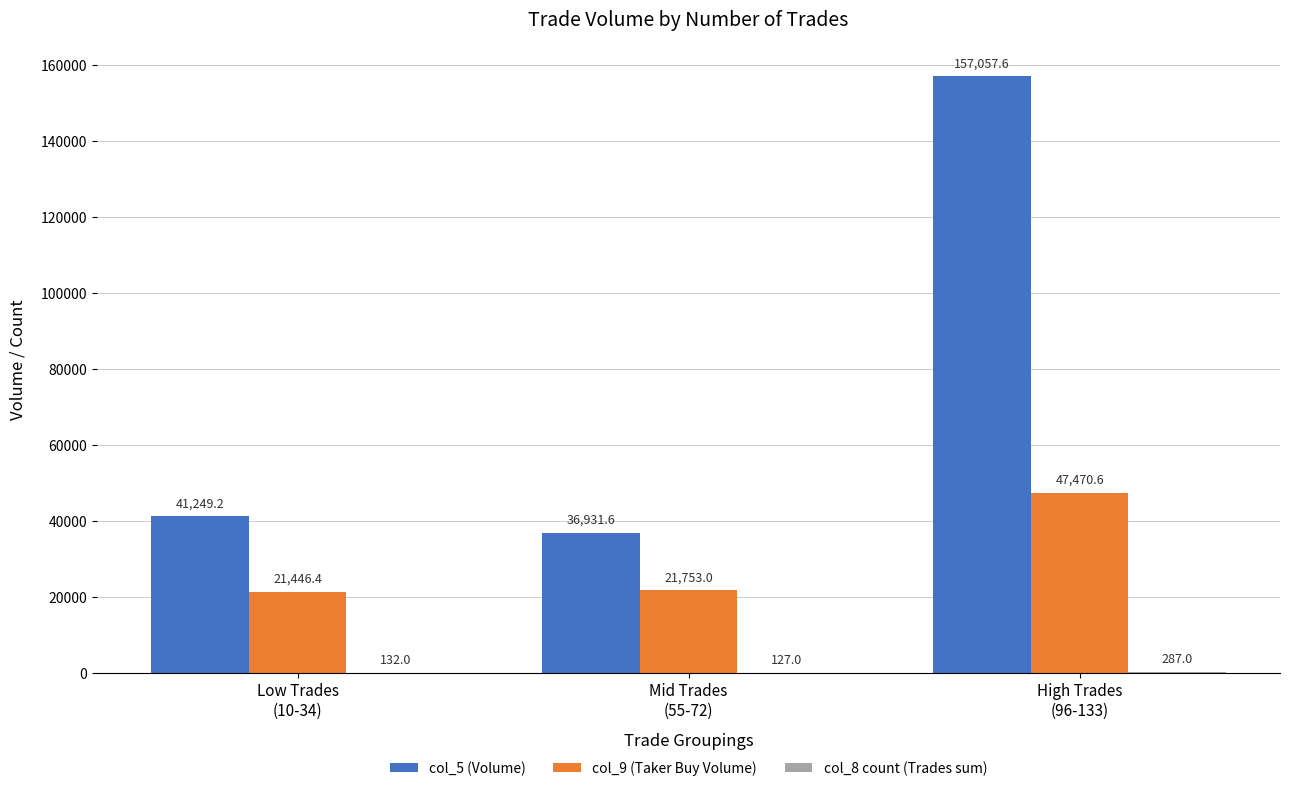

What is the sum of all col_9 (Taker Buy Volume) values?

90670.0